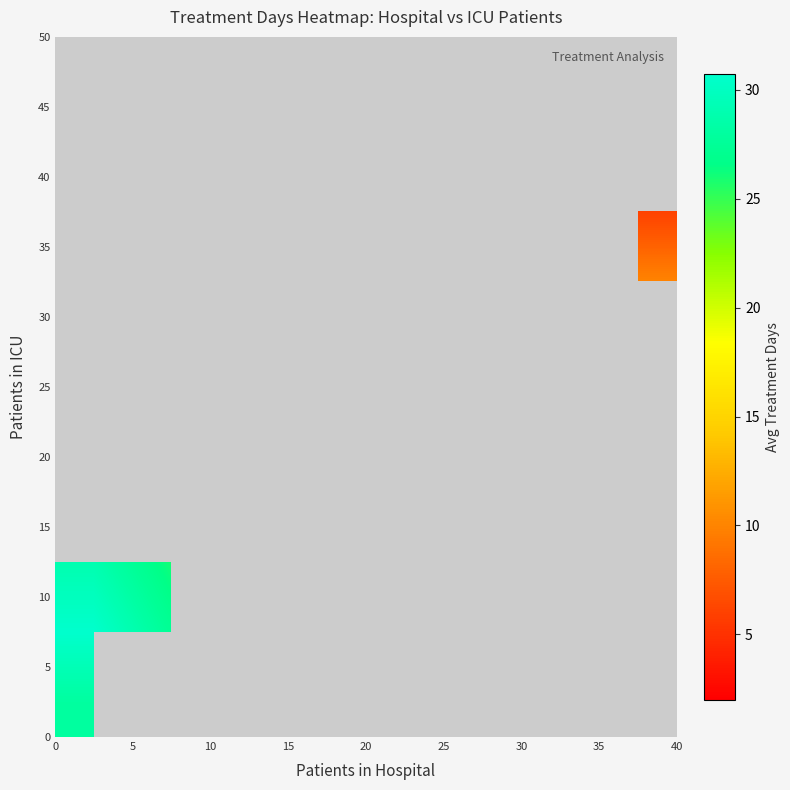

At how many categories does at least one series exceed 17?

3